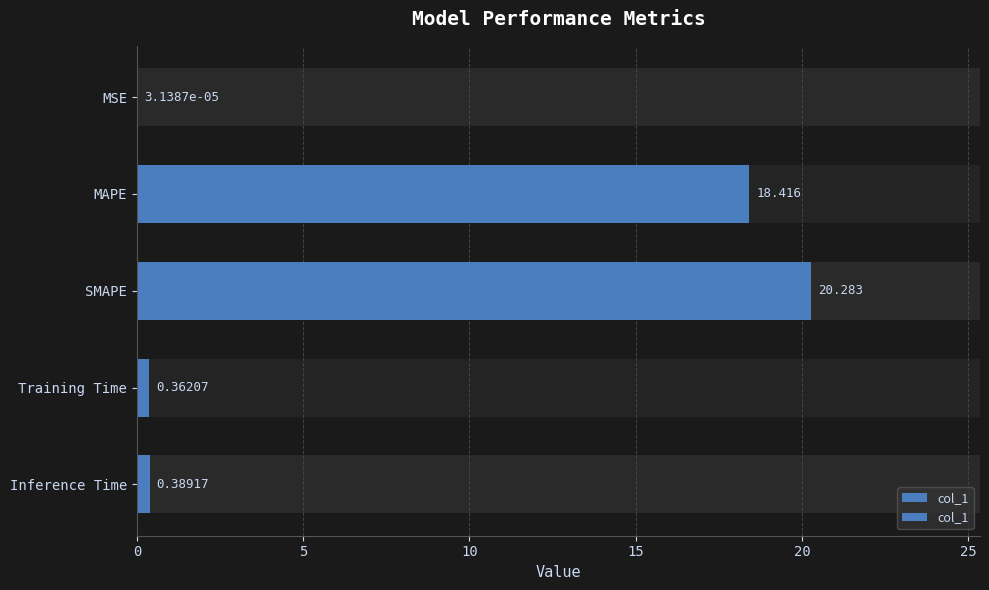

How many bars are there in total?

5